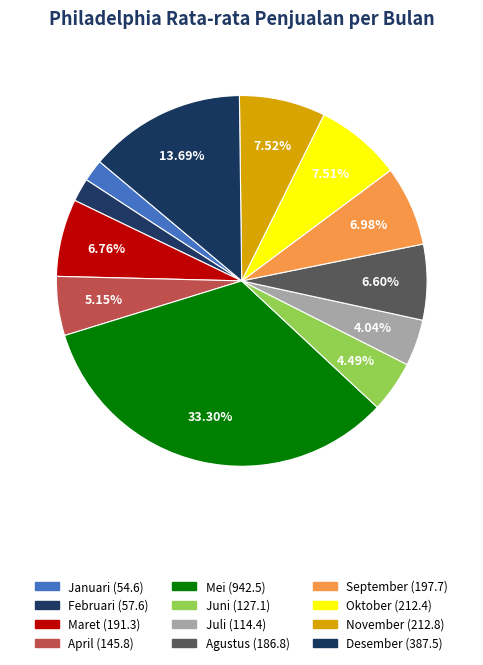

Rank the categories by value from lowest to highest.

Januari, Februari, Juli, Juni, April, Agustus, Maret, September, Oktober, November, Desember, Mei